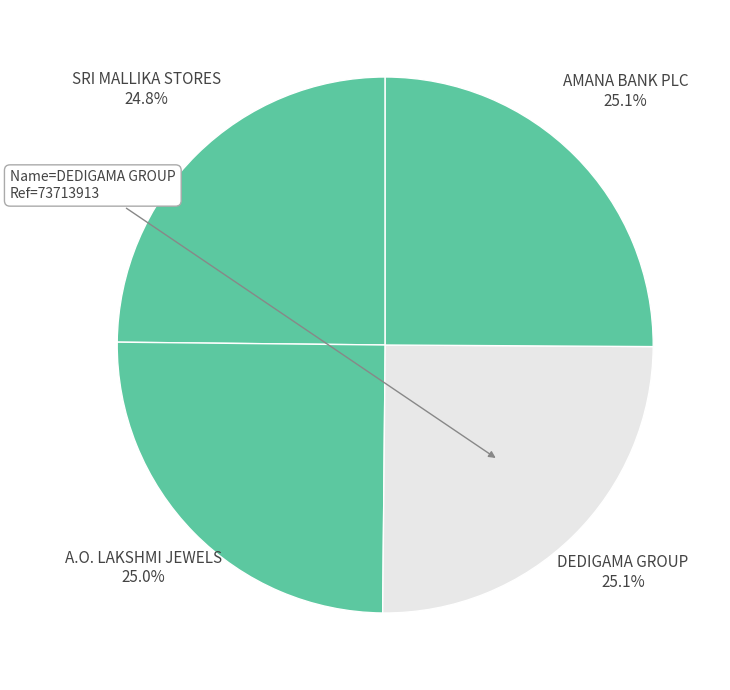

Does AMANA BANK PLC account for over 50% of the chart?

No